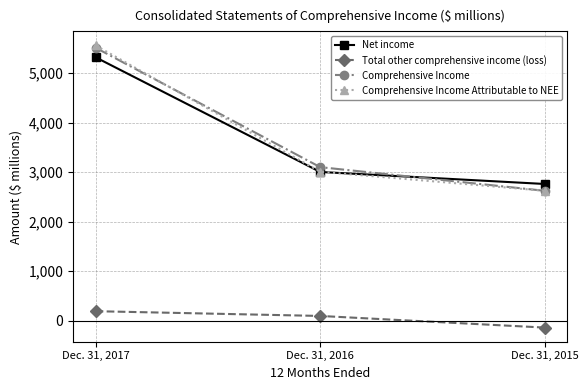

At how many categories does at least one series exceed 401?

3